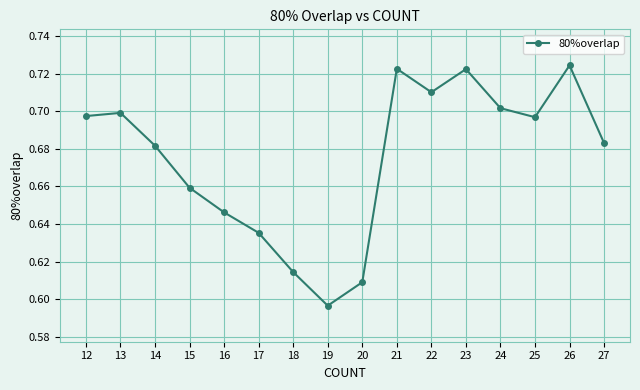

What is the sum of all values?

10.8